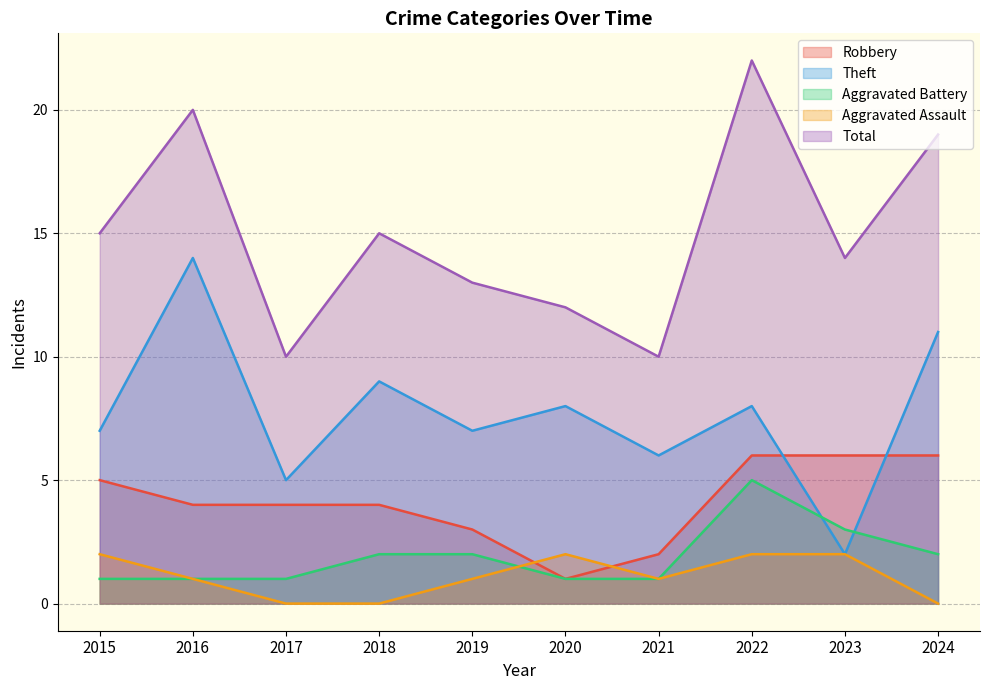

At how many categories does at least one series exceed 11?

8